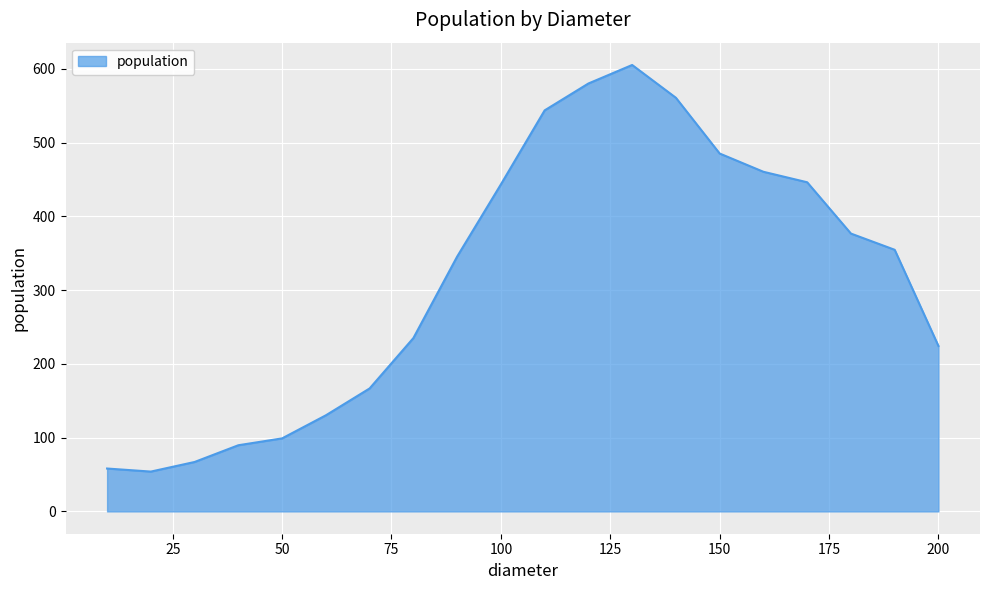

What is the minimum value shown in the chart?

54.0